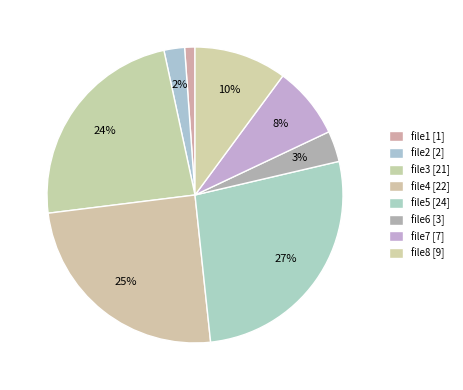

To the nearest percent, what is the difference between the largest and smallest slice percentages?

26%